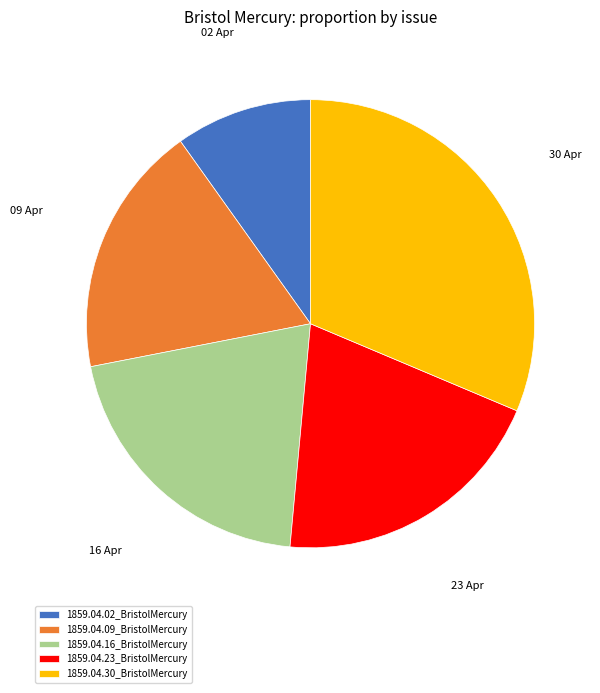

Combined, do 1859.04.23_BristolMercury and 1859.04.09_BristolMercury account for over 50%?

No